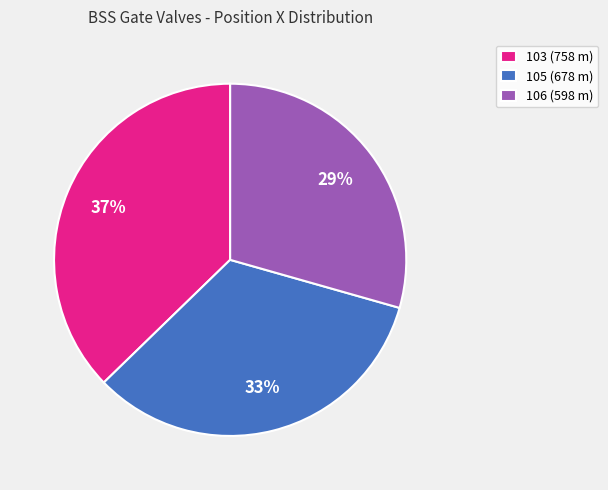

True or false: 103 accounts for 37% of the total.

True